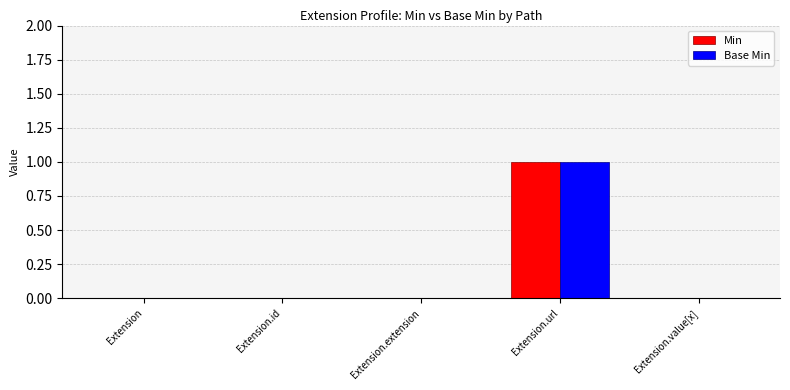

Reading right to left, what are all the values shown in this chart?

Min: Extension.value[x]=0	Extension.url=1	Extension.extension=0	Extension.id=0	Extension=0
Base Min: Extension.value[x]=0	Extension.url=1	Extension.extension=0	Extension.id=0	Extension=0